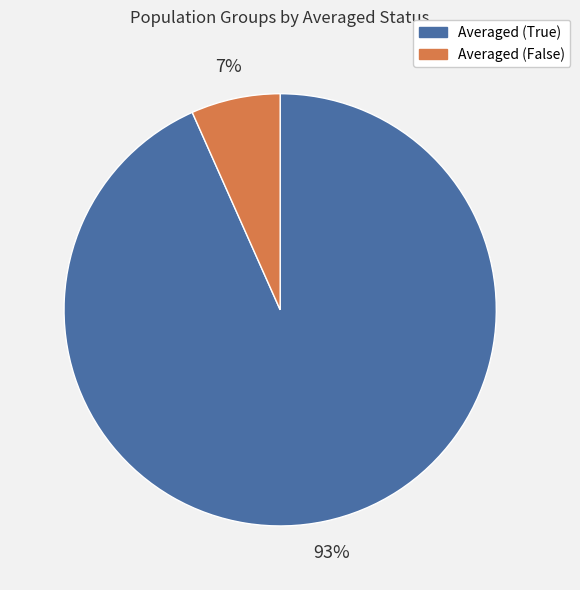

Is Averaged (True) the majority of the pie?

Yes